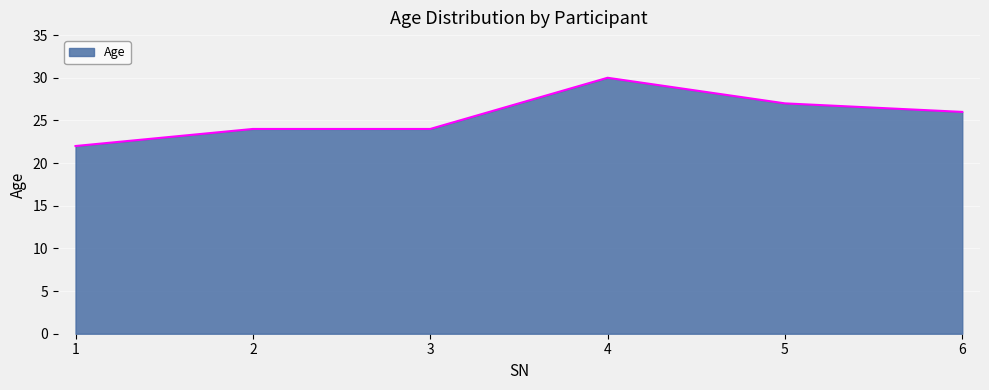

True or false: the data shows 6 at 6.

False